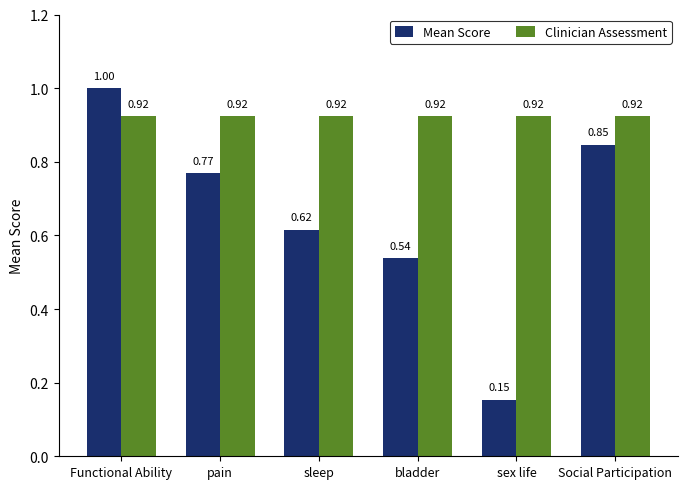

What is the difference between the highest and lowest values at bladder?

0.4